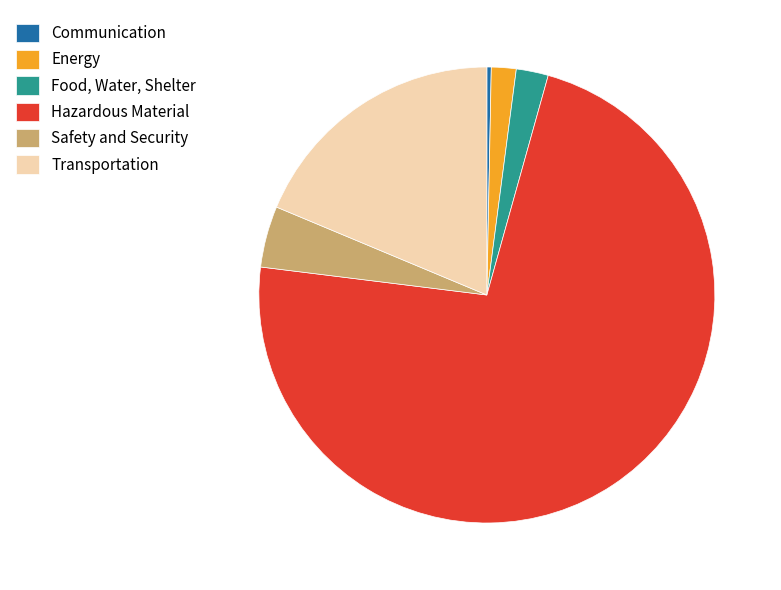

Count the number of slices in the pie.

6